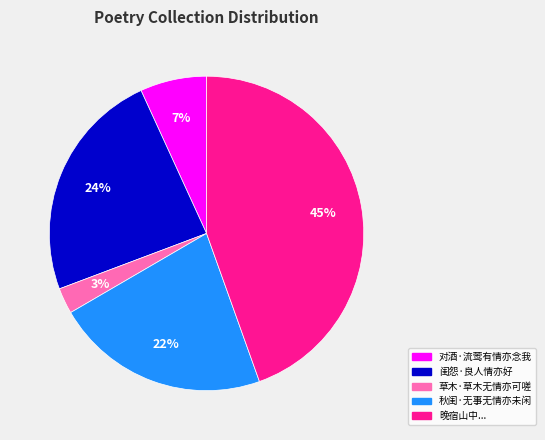

Is there a majority slice in this chart?

No